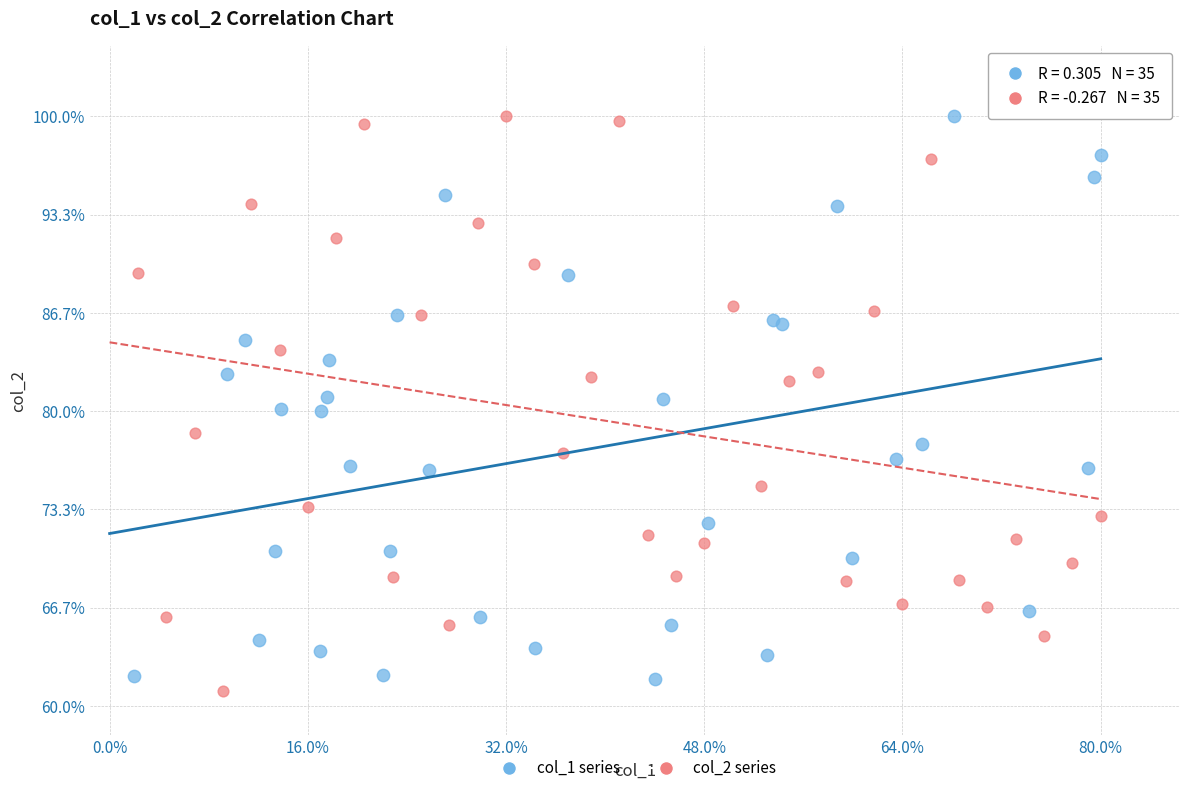

Which series contains the lowest Y value?

col_2 series